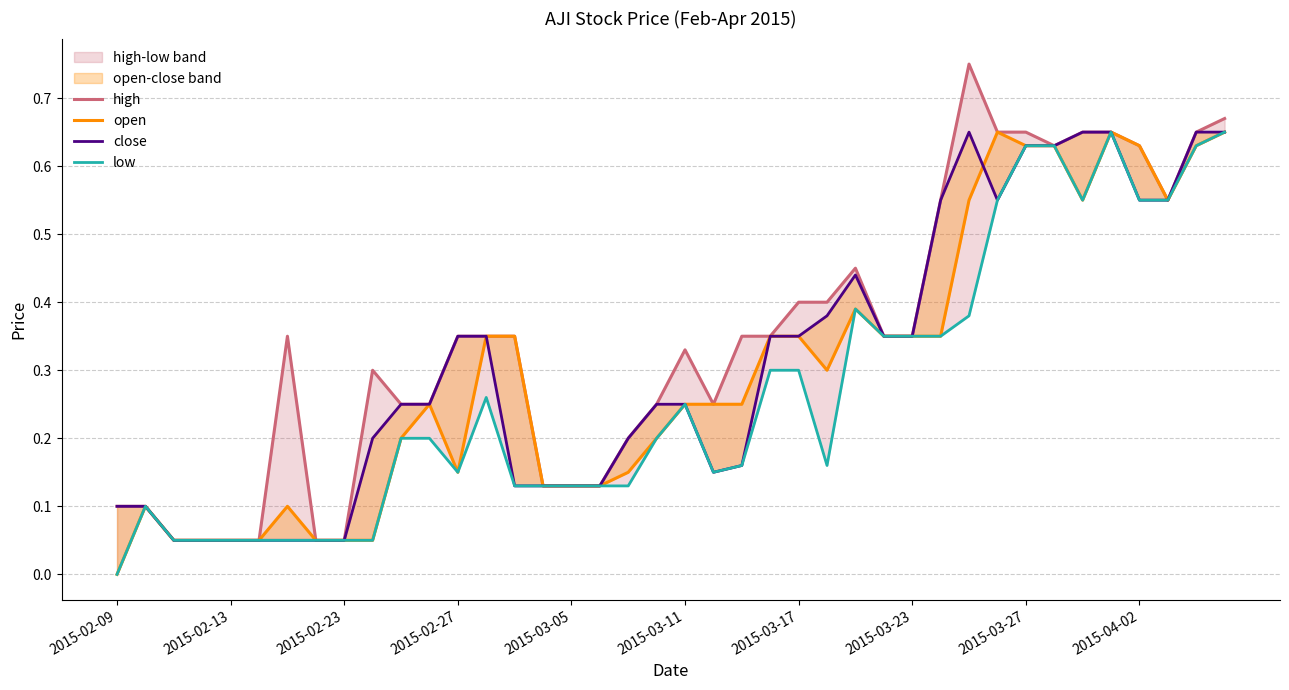

How many positive values does the open series have?

39